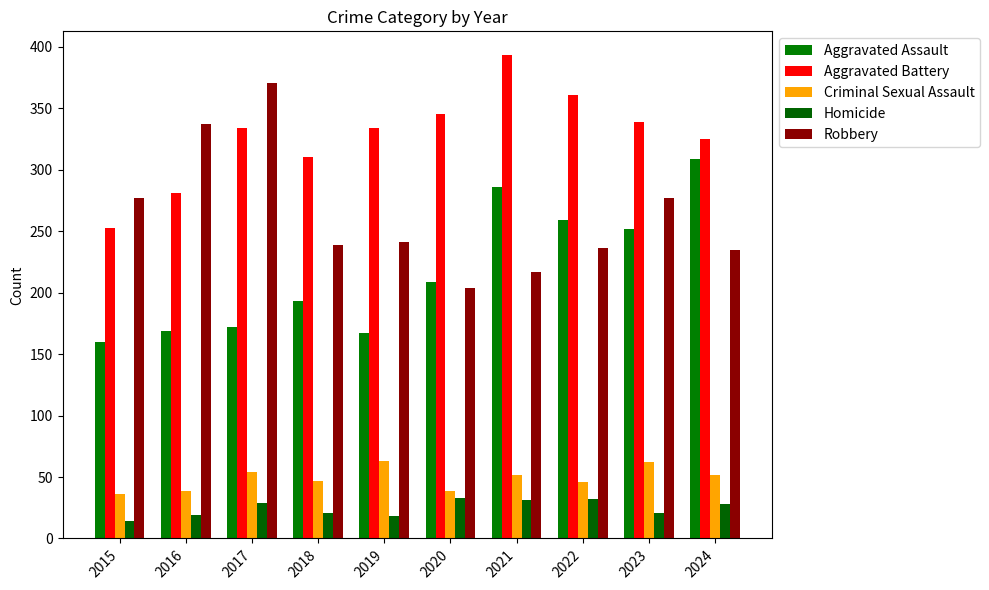

Where does the Criminal Sexual Assault series first go above 52?

2017